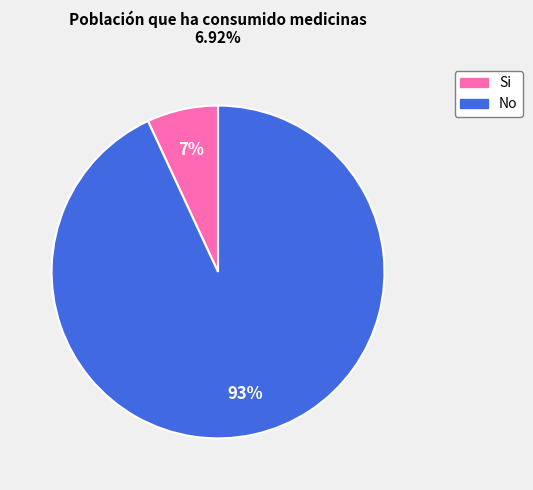

To the nearest percent, what is the difference between the largest and smallest slice percentages?

86%